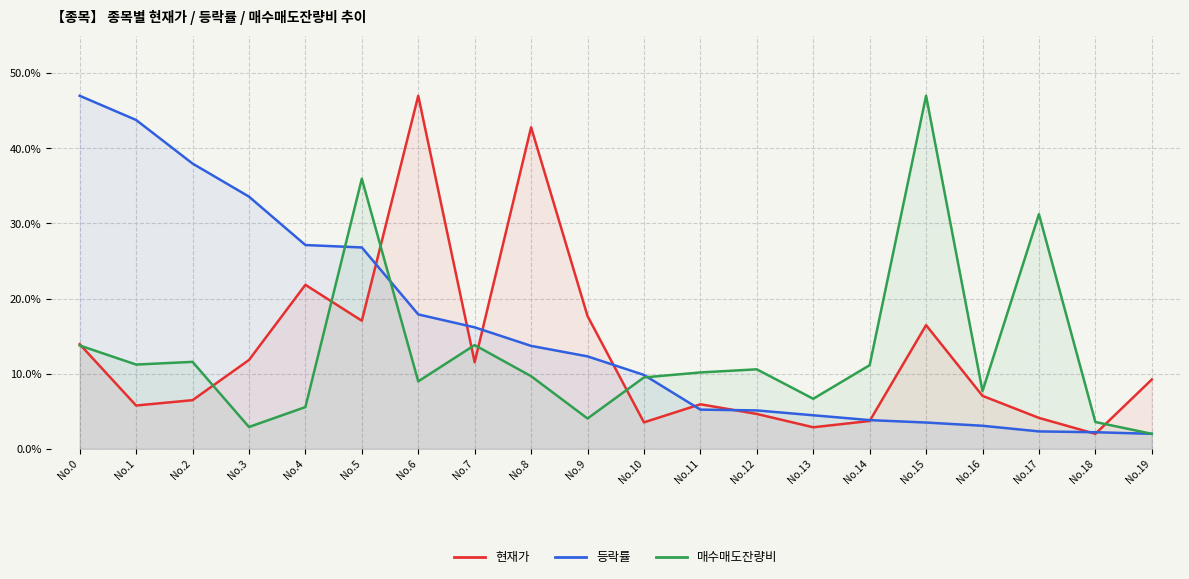

What is the value of the 현재가 point at the 1st from the left?

13.9